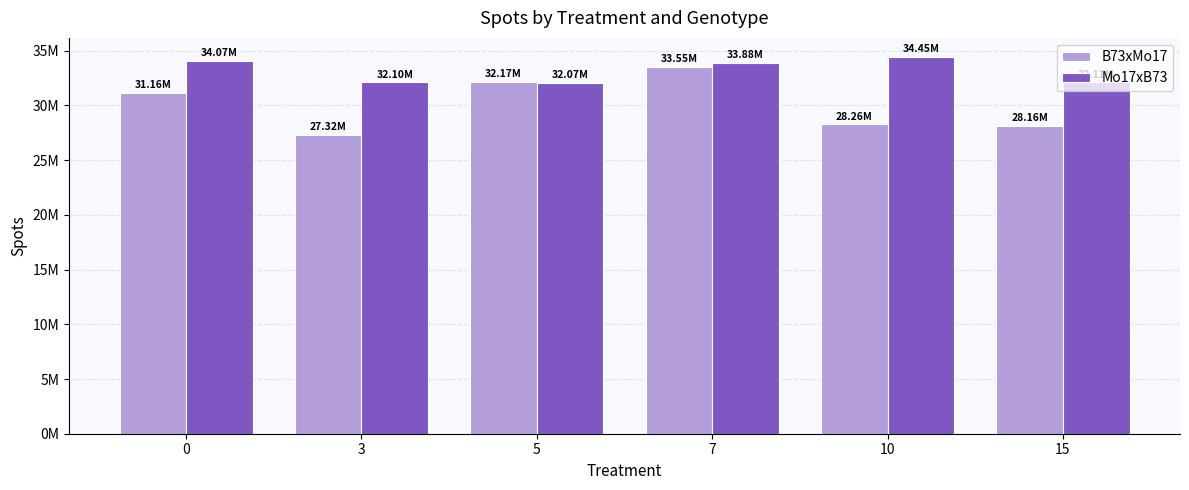

What are all the series names shown in the legend?

B73xMo17, Mo17xB73